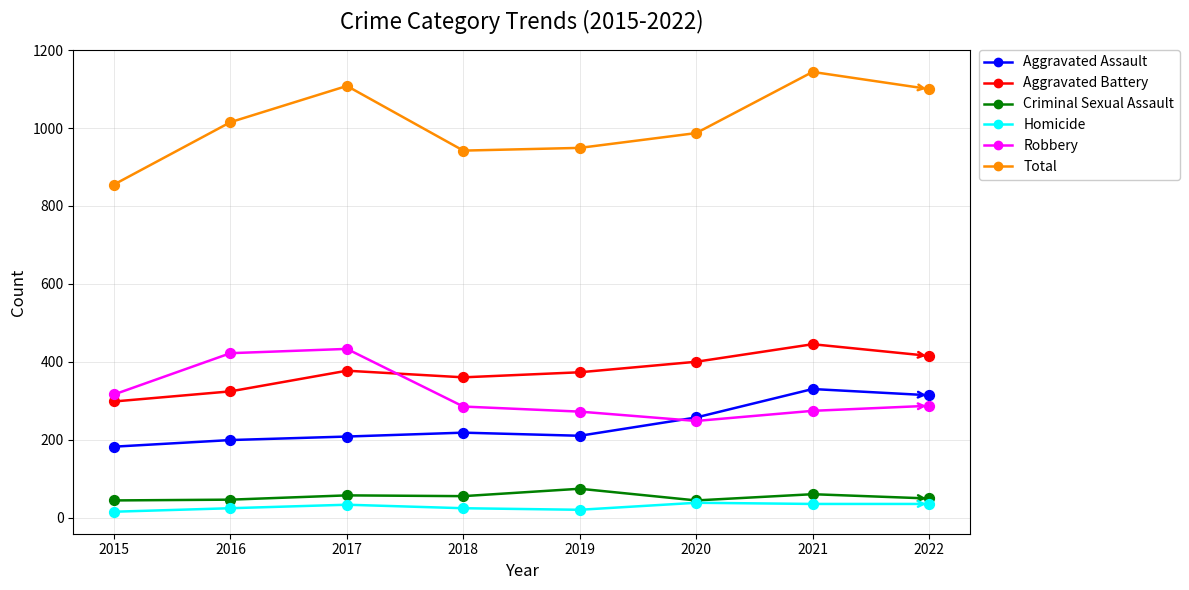

What are all the series names shown in the legend?

Aggravated Assault, Aggravated Battery, Criminal Sexual Assault, Homicide, Robbery, Total